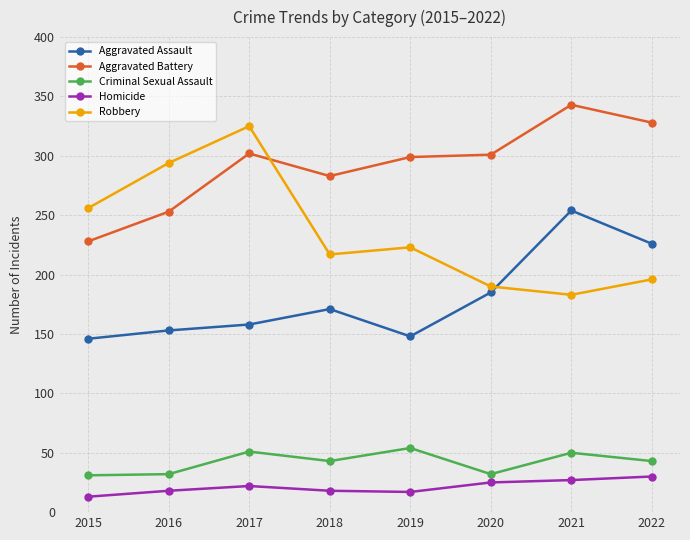

Is the value of Aggravated Assault at 2018 greater than the value of Aggravated Battery at 2021?

No